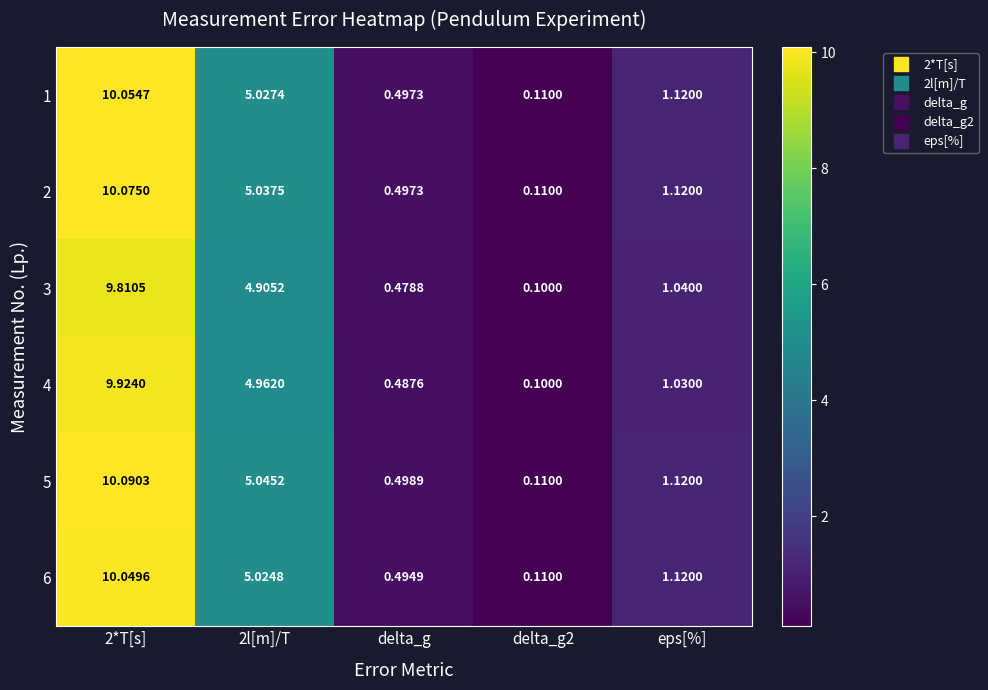

What is the difference between the highest and lowest values at 2l[m]/T?

0.1